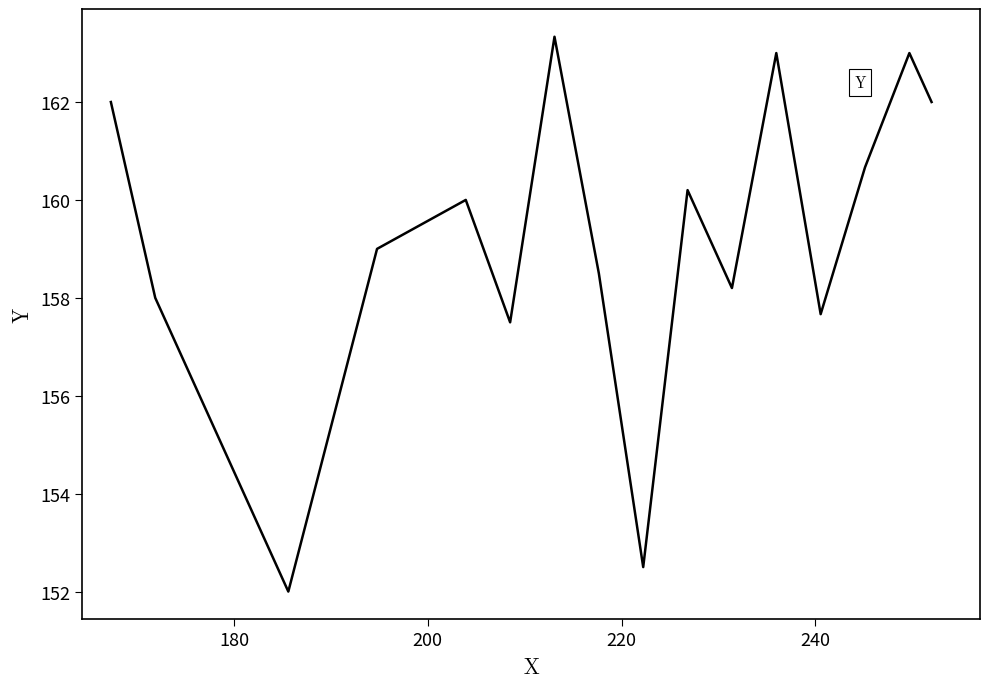

What is the greatest value displayed?

163.3